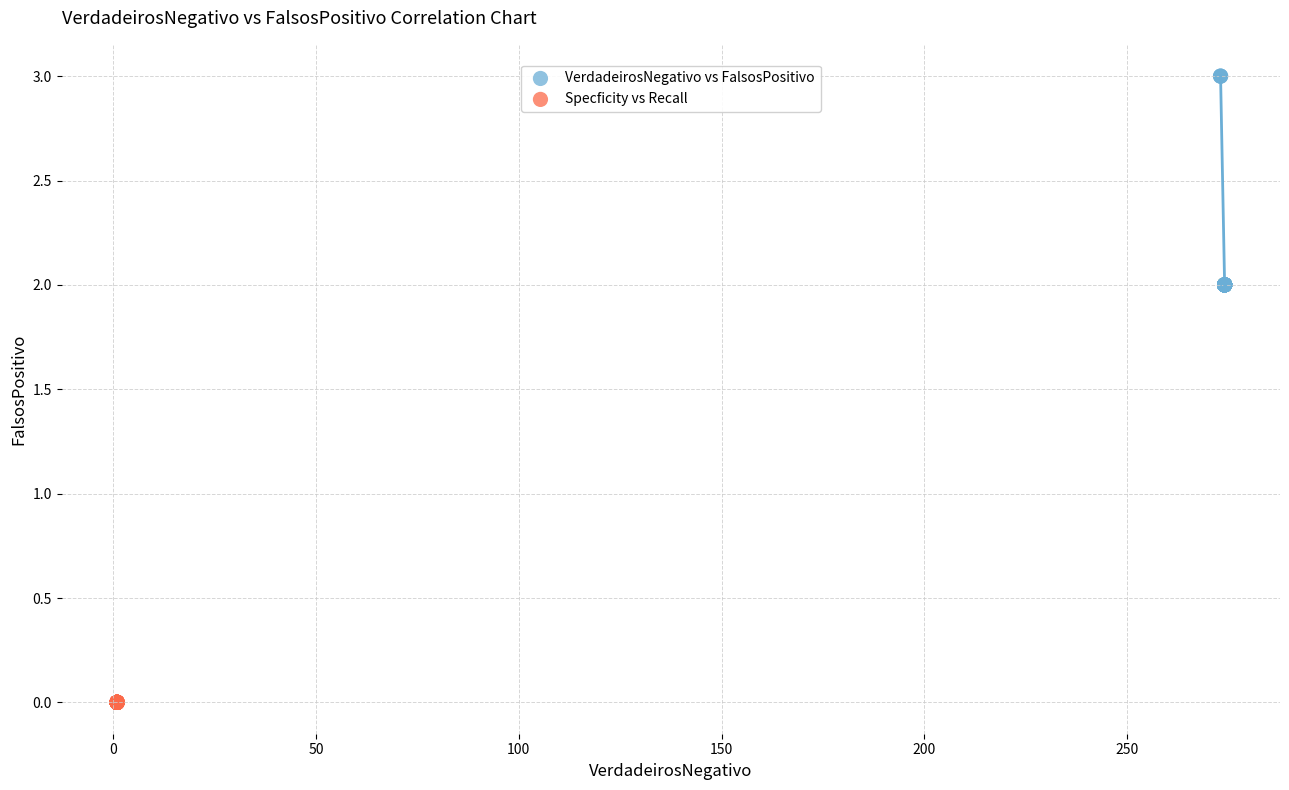

Which series reaches the maximum Y coordinate?

VerdadeirosNegativo vs FalsosPositivo